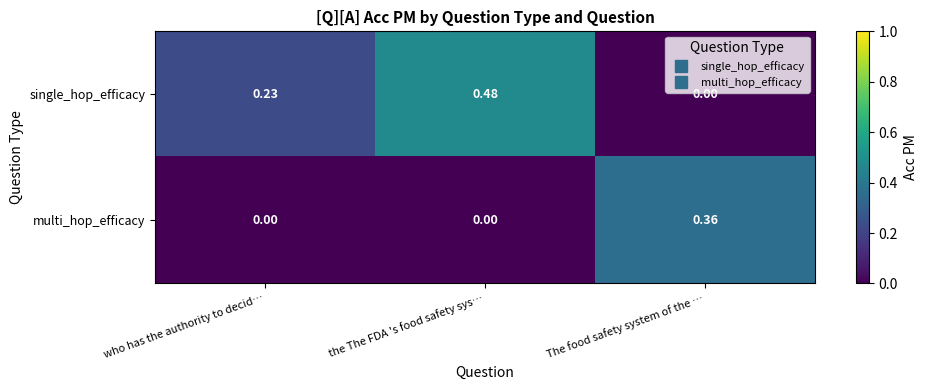

Which series has the largest total across all categories?

single_hop_efficacy